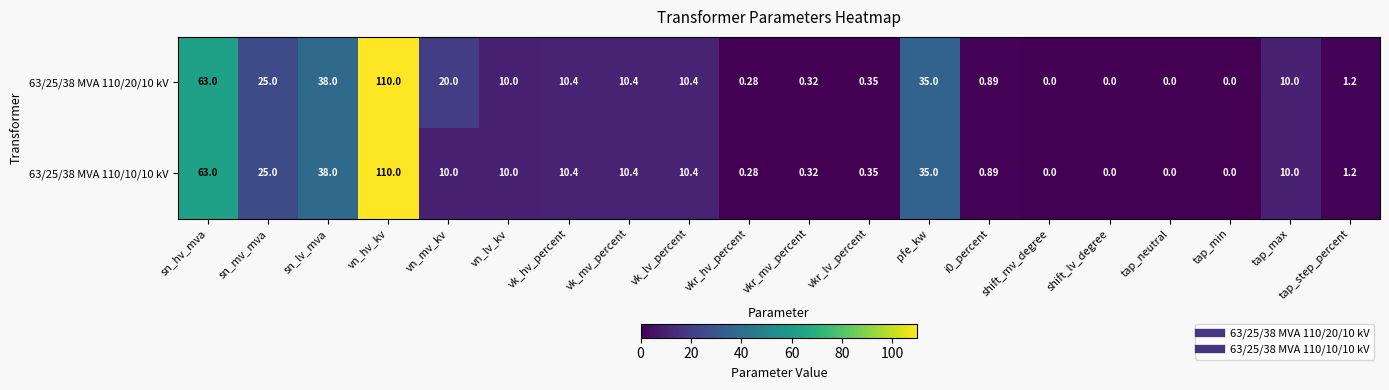

At which category is the sum across all series the highest?

vn_hv_kv